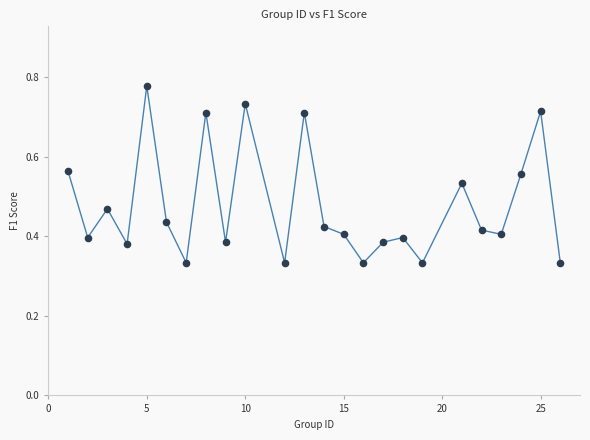

What is the range of X values (max minus min)?

25.0